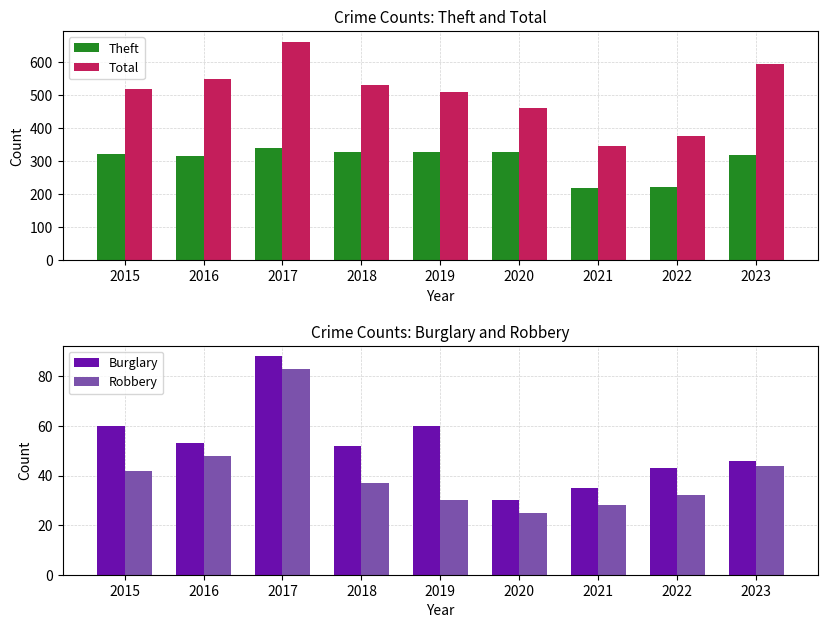

Reading right to left, transcribe all the data shown in this chart.

Theft: 318	222	217	329	327	329	340	314	321
Total: 595	377	347	461	510	531	661	549	519
Burglary: 46	43	35	30	60	52	88	53	60
Robbery: 44	32	28	25	30	37	83	48	42